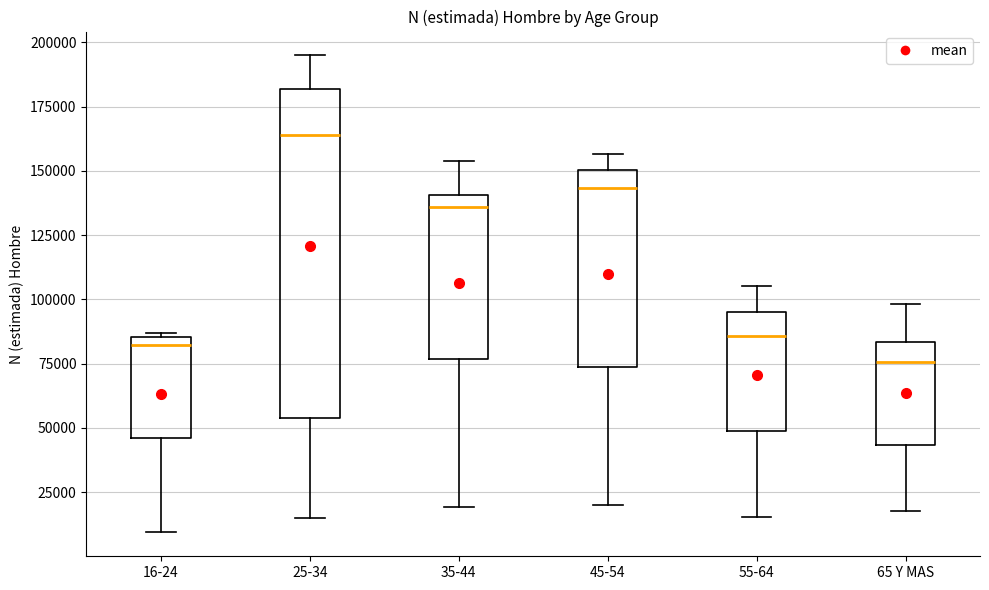

Which box is the tallest, from its lower edge to its upper edge?

25-34